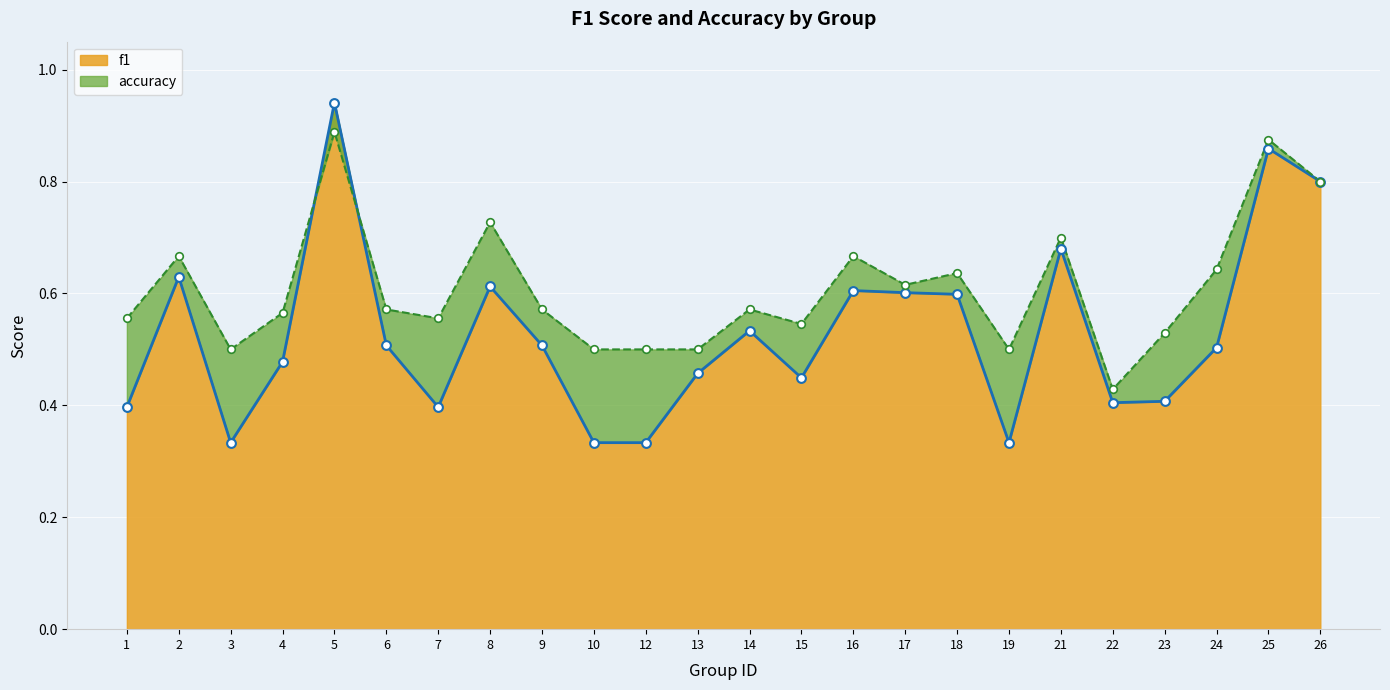

What are all the series names shown in the legend?

f1, accuracy